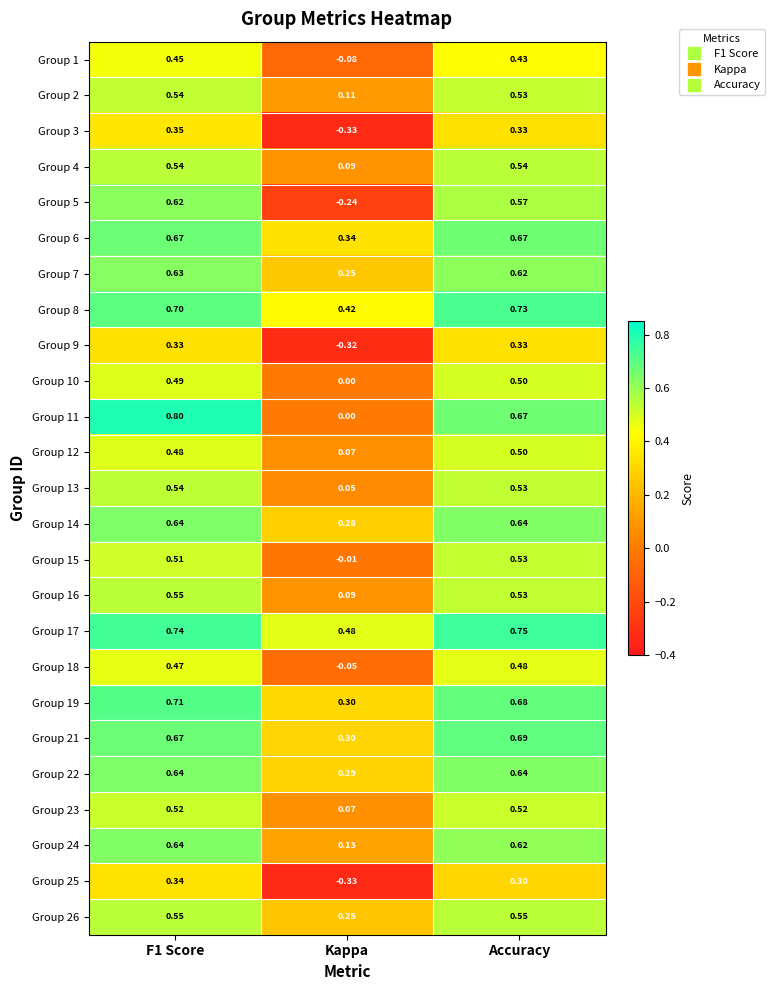

Is the value of Group 15 at Accuracy greater than the value of Group 1 at F1 Score?

Yes